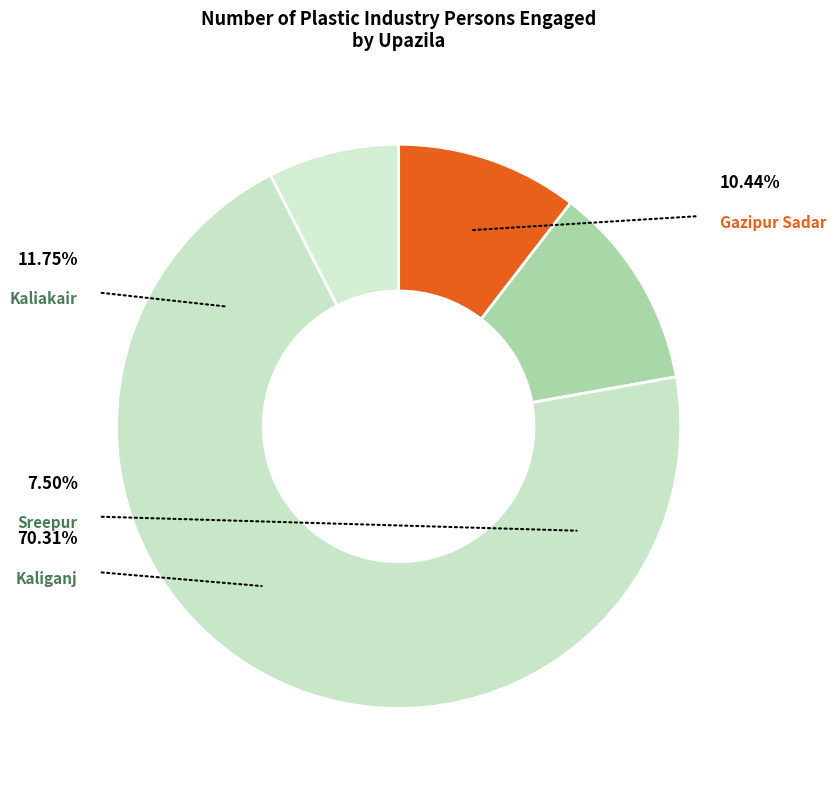

The Gazipur Sadar slice represents 5% of the pie. True or false?

False